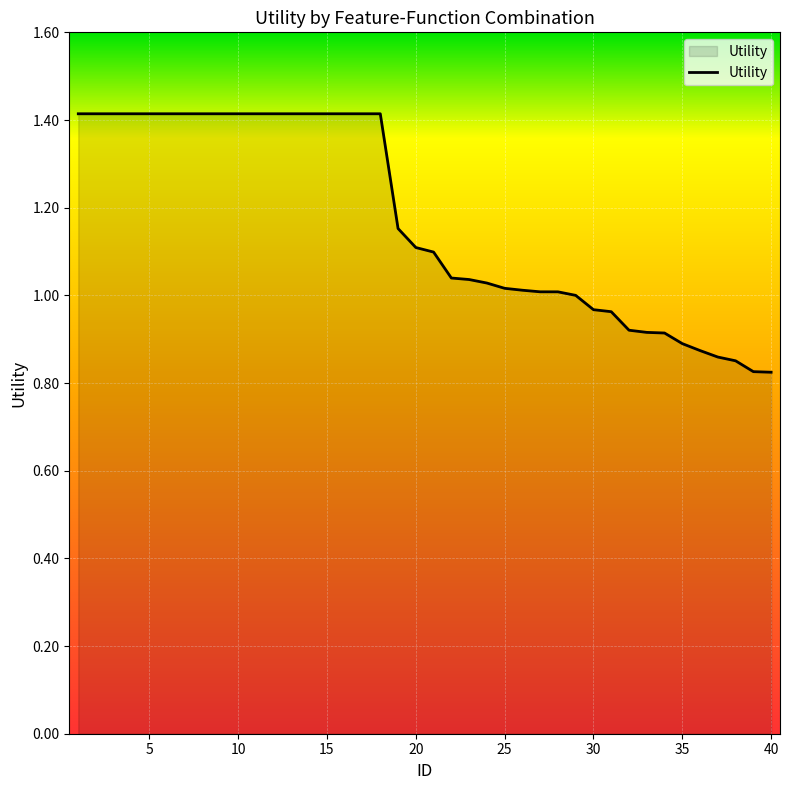

What is the maximum value shown in the chart?

1.4